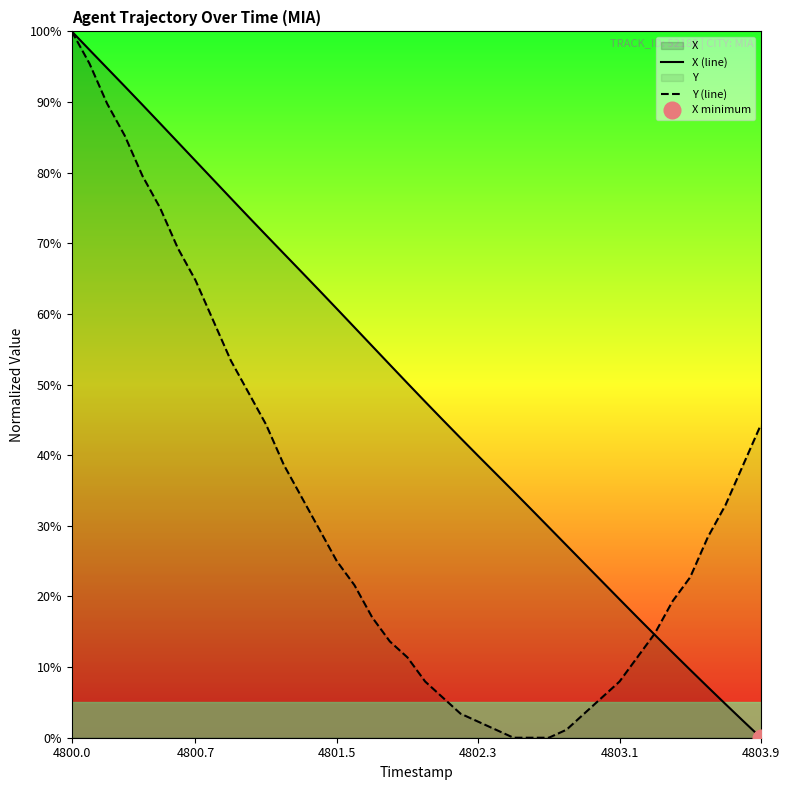

At which label does Y (line) reach its peak?

4800.0